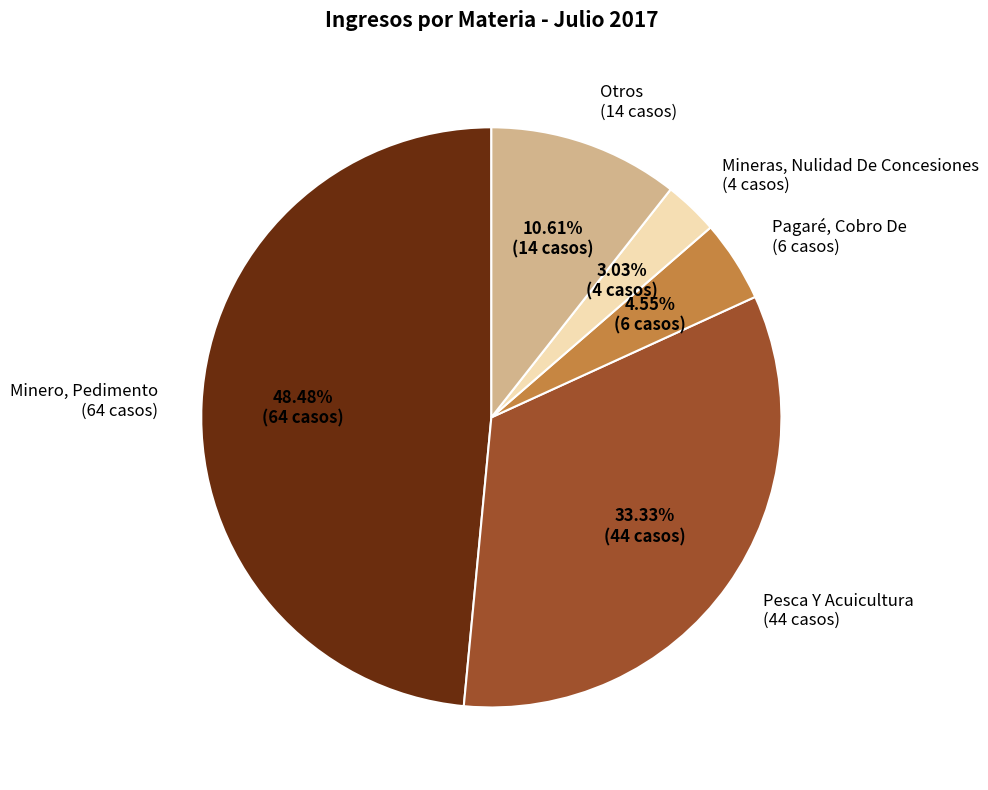

Which category has the smallest portion of the pie?

Mineras, Nulidad De Concesiones (4 casos)